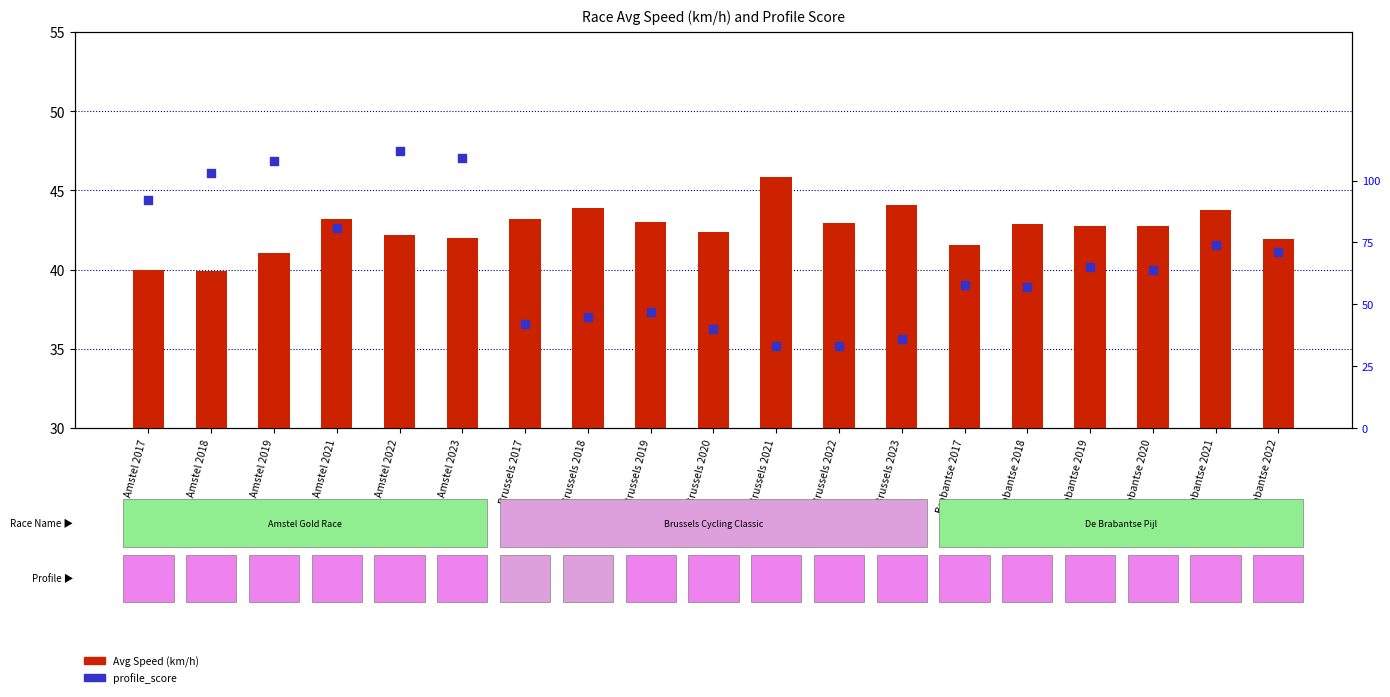

Which series reaches the minimum Y coordinate?

profile_score